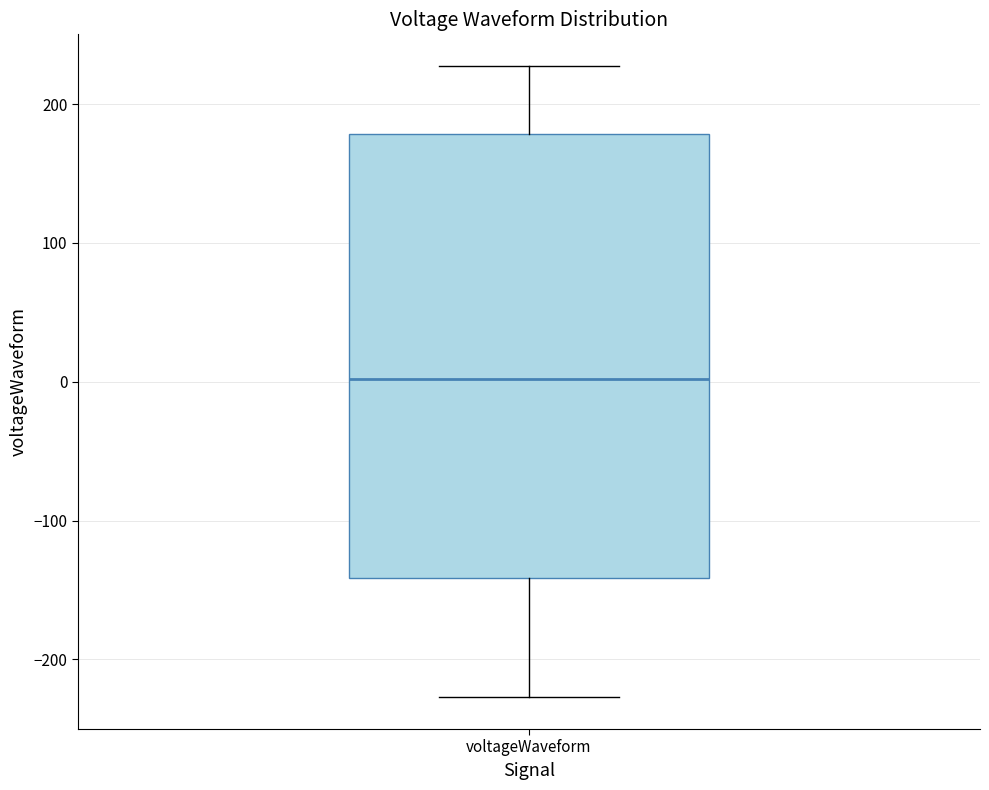

Read this box plot against the y-axis: the position of the median line, the range covered by the box, and the ends of both whiskers. The values are not printed on the chart, so give them approximately, as read against the axis.

median 0, box -140 to 180, whiskers -230 to 230